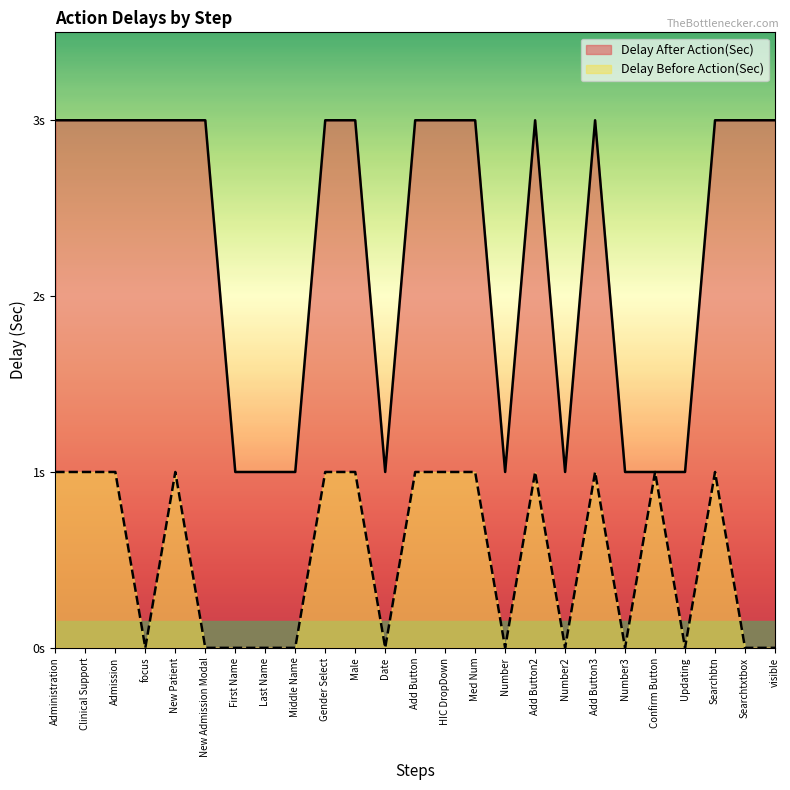

Between Administration and Searchbtn, which series saw the biggest shift?

Delay After Action(Sec)